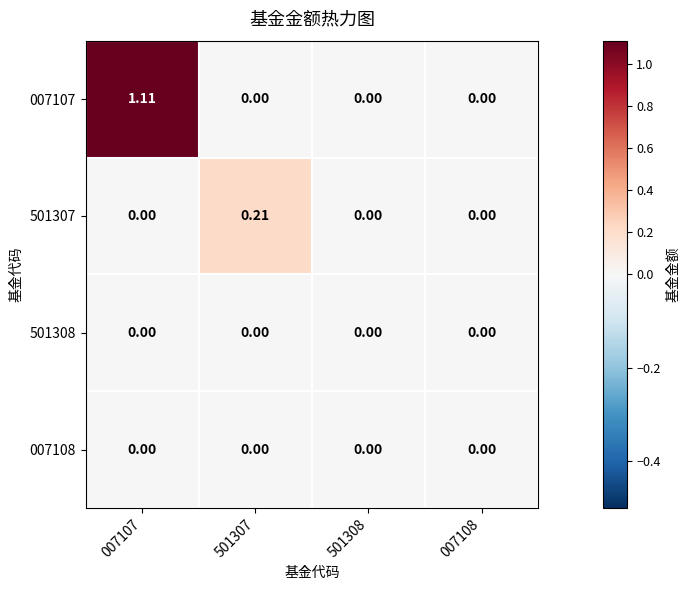

Count the number of data series in this chart.

4